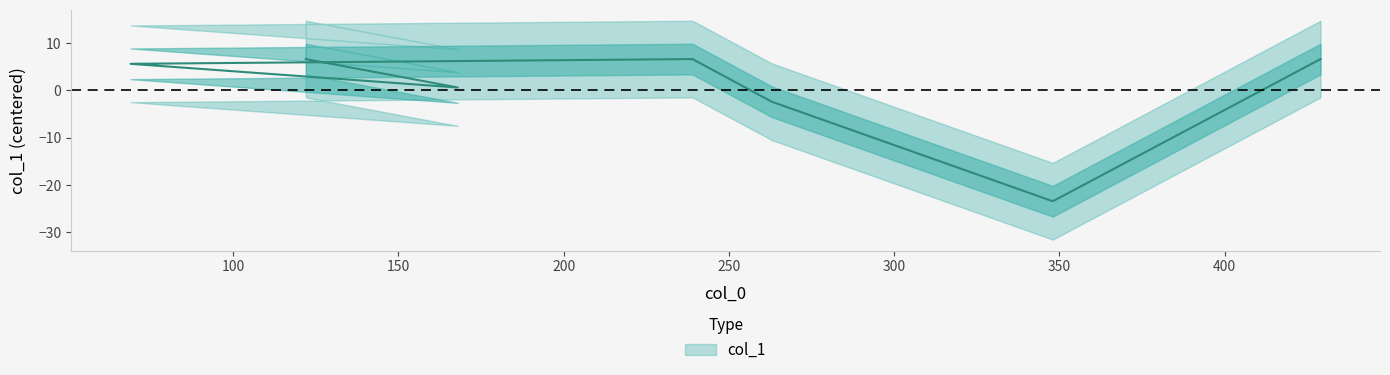

List the labels in order of value, largest first.

122, 239, 429, 69, 168, 263, 348